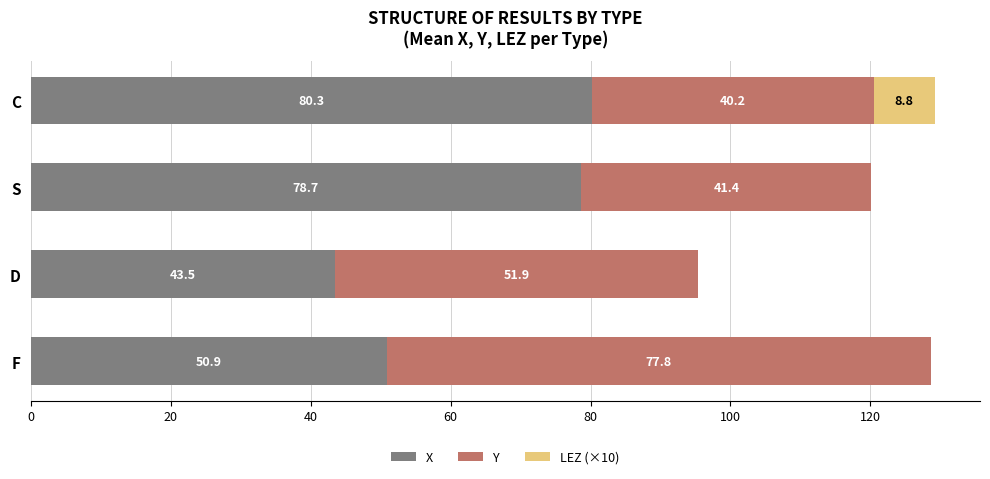

The value of X at C is 45.3. True or false?

False